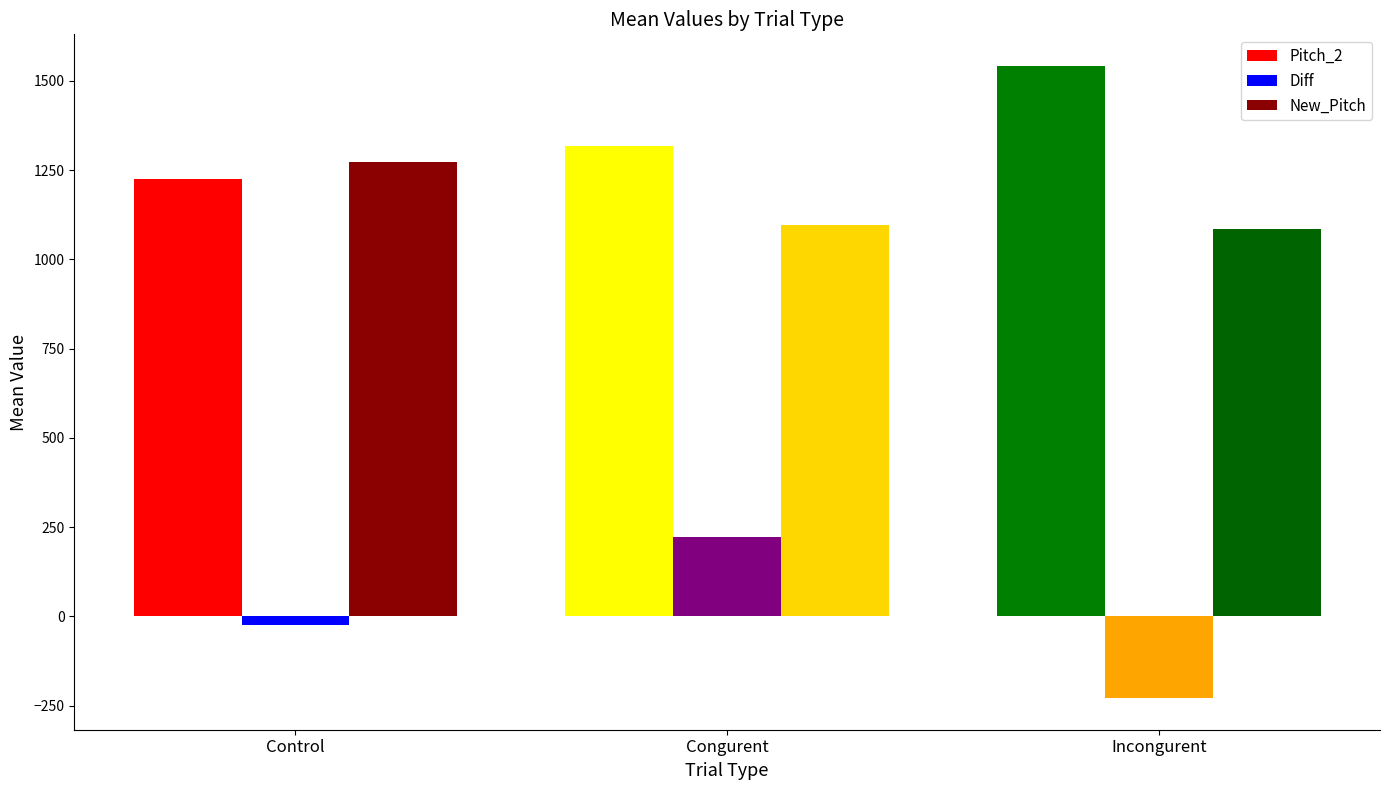

List the labels in order of Diff value, smallest first.

Incongurent, Control, Congurent